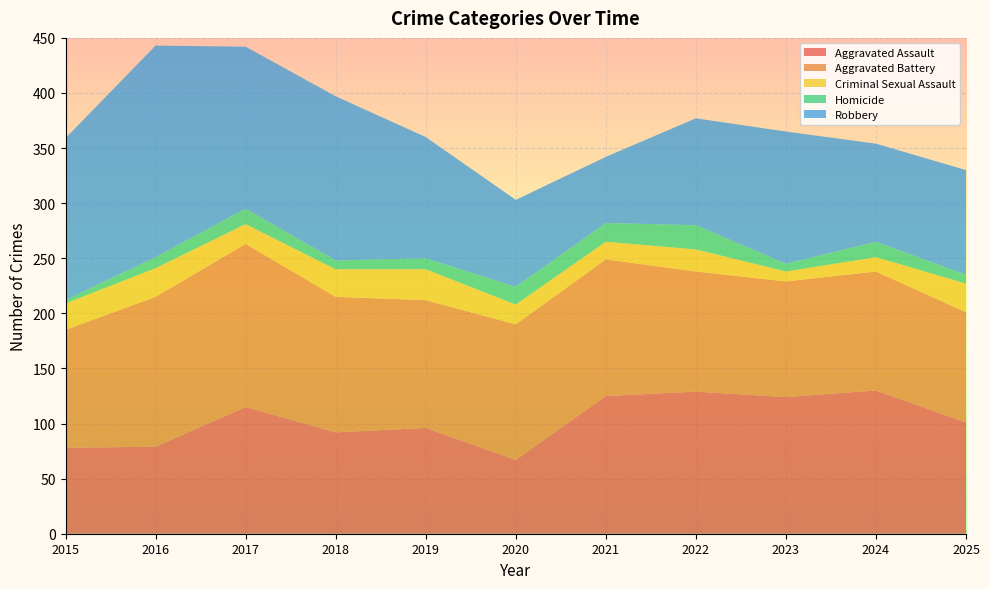

Reading left to right, extract all data points from this chart.

Aggravated Assault: 78	79	115	92	96	67	125	129	124	130	101
Aggravated Battery: 107	136	148	123	116	123	124	109	105	108	100
Criminal Sexual Assault: 24	26	18	25	28	18	16	20	9	13	26
Homicide: 3	10	14	8	10	16	17	22	7	14	8
Robbery: 147	192	147	149	110	79	60	97	120	89	95